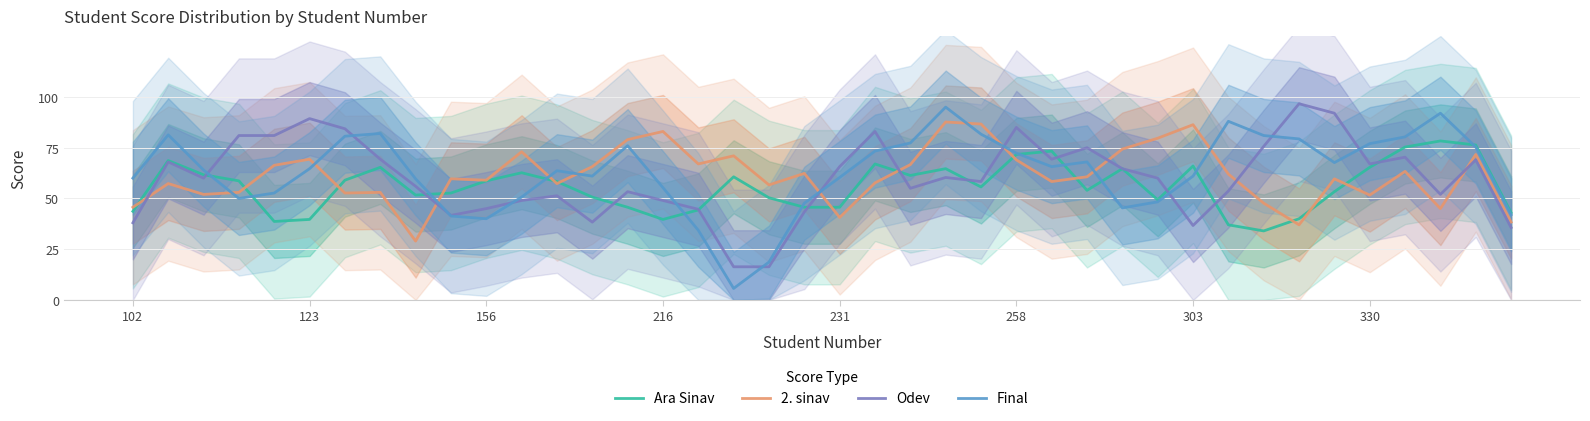

In 2. sinav, how many points are higher than both neighbors (excluding endpoints)?

13